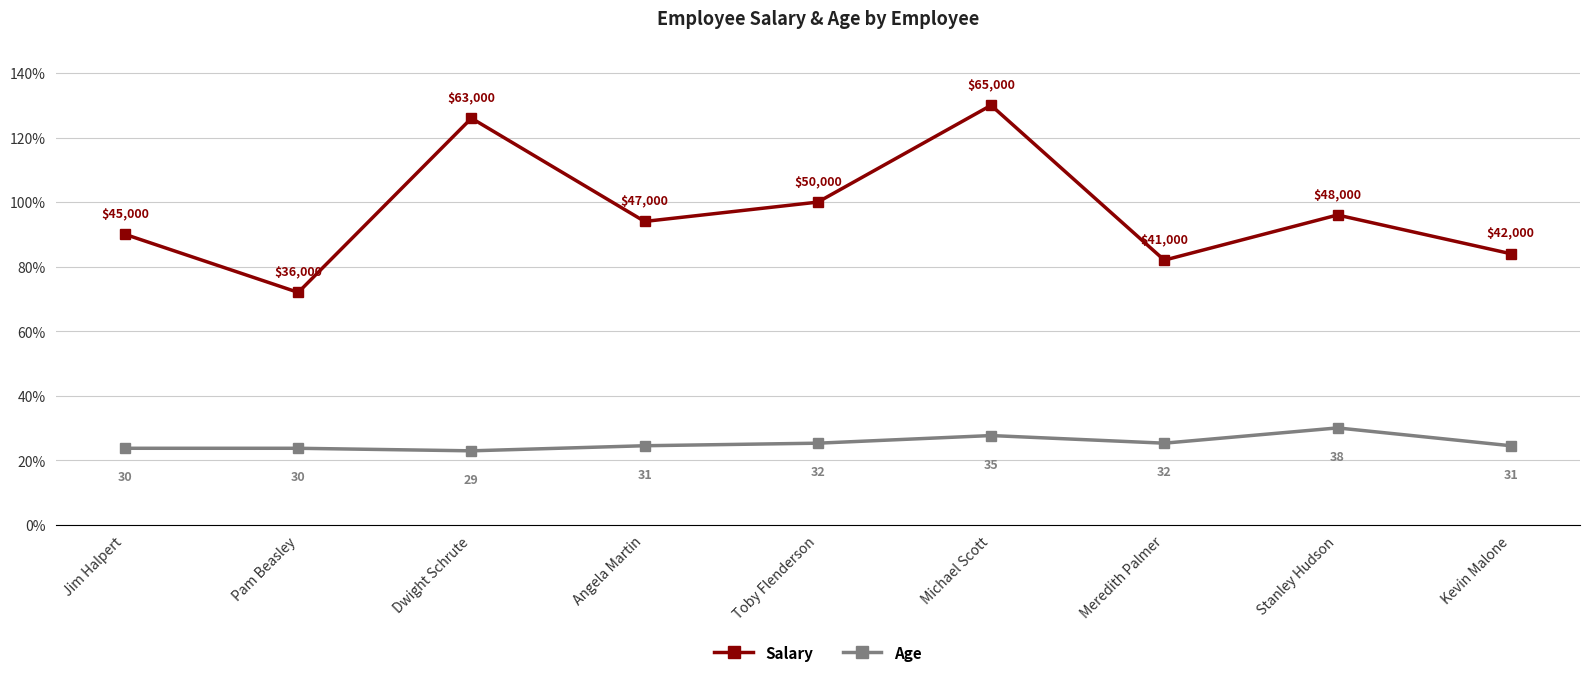

In Salary, how many points are higher than both neighbors (excluding endpoints)?

3